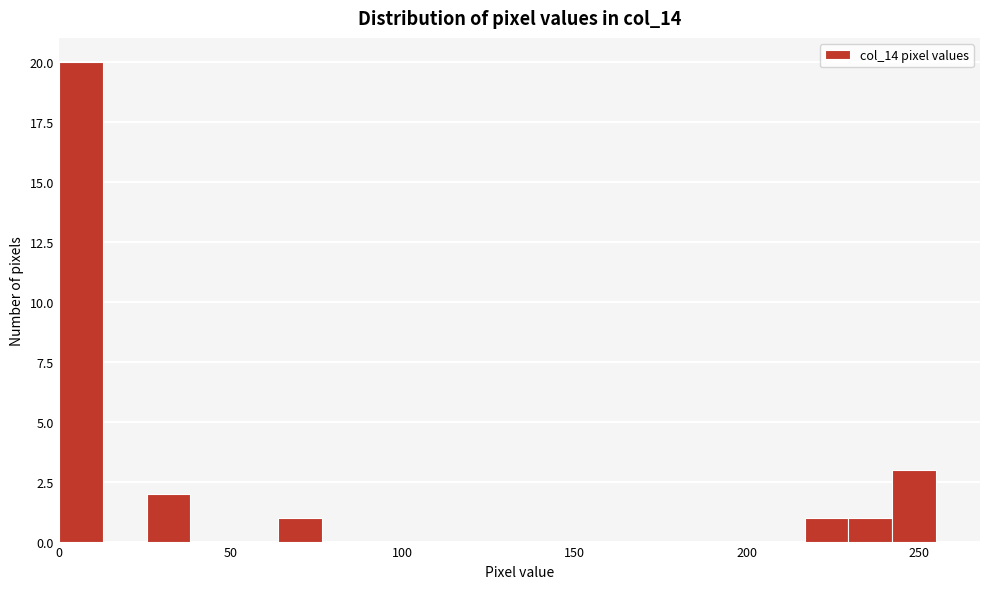

Around what value on the x-axis is the tallest bar? Give the approximate position of its centre, as read against the axis.

5